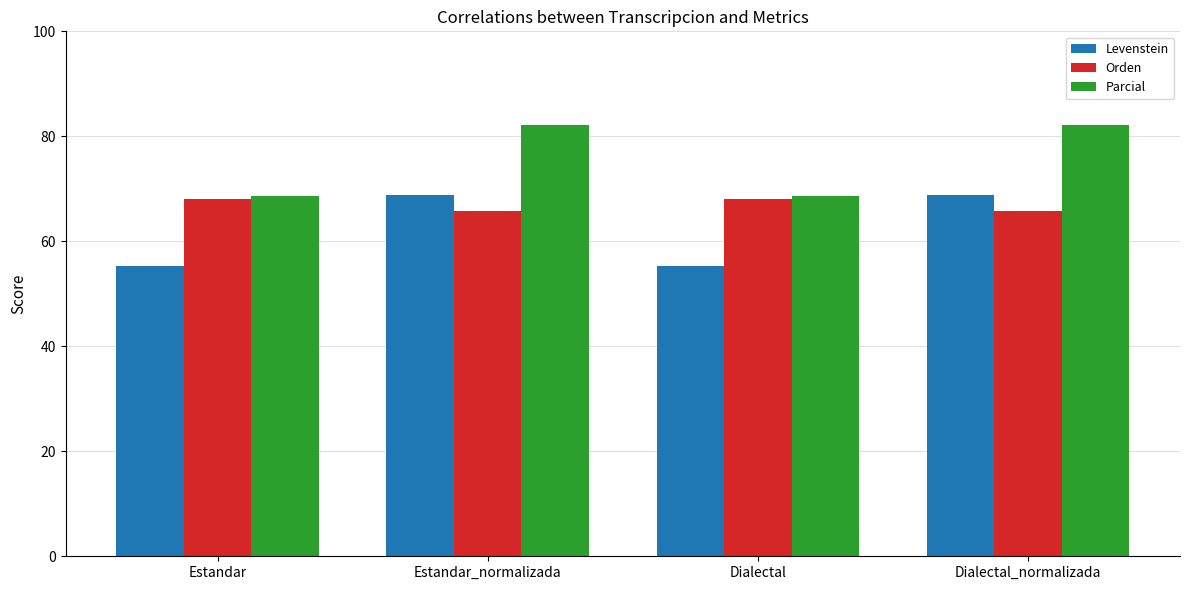

What is the difference between the Levenstein values at Dialectal and Estandar_normalizada?

13.5